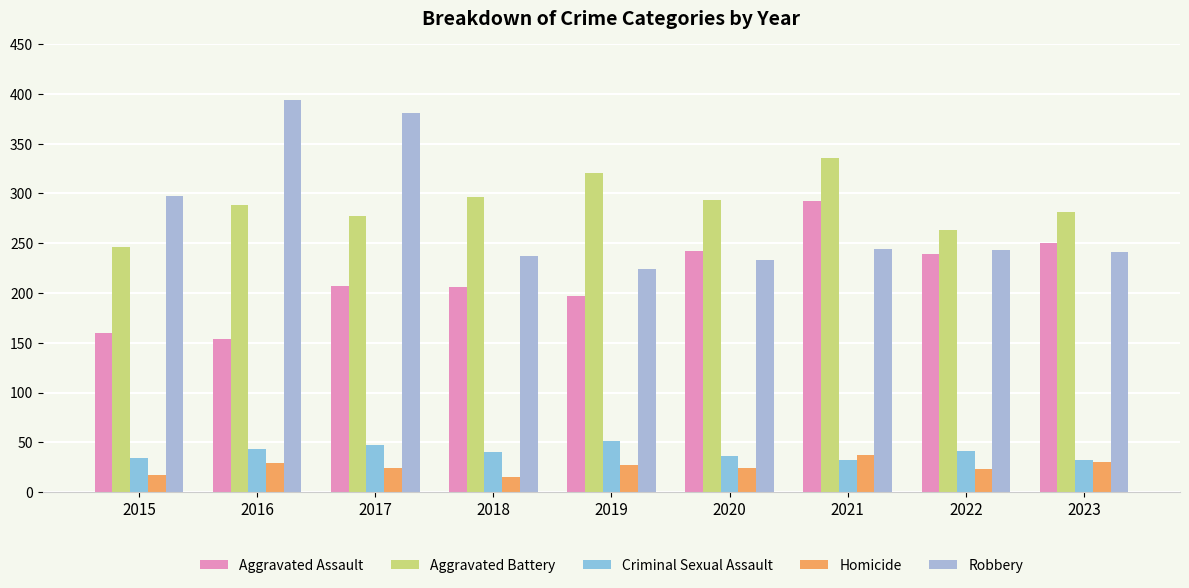

Which series has the largest total across all categories?

Aggravated Battery